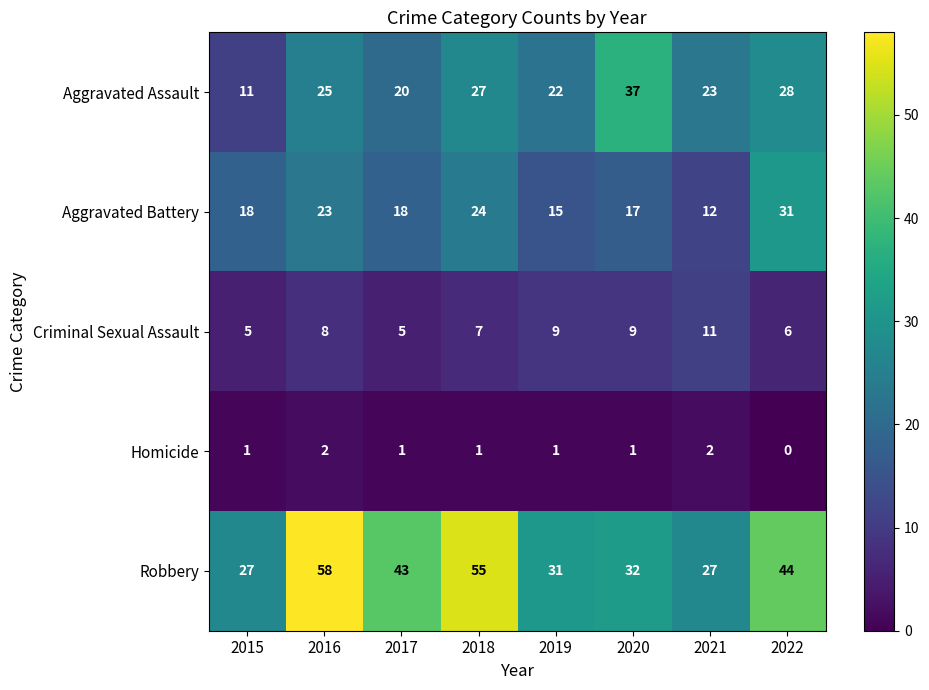

What is the total value across all series at 2022?

109